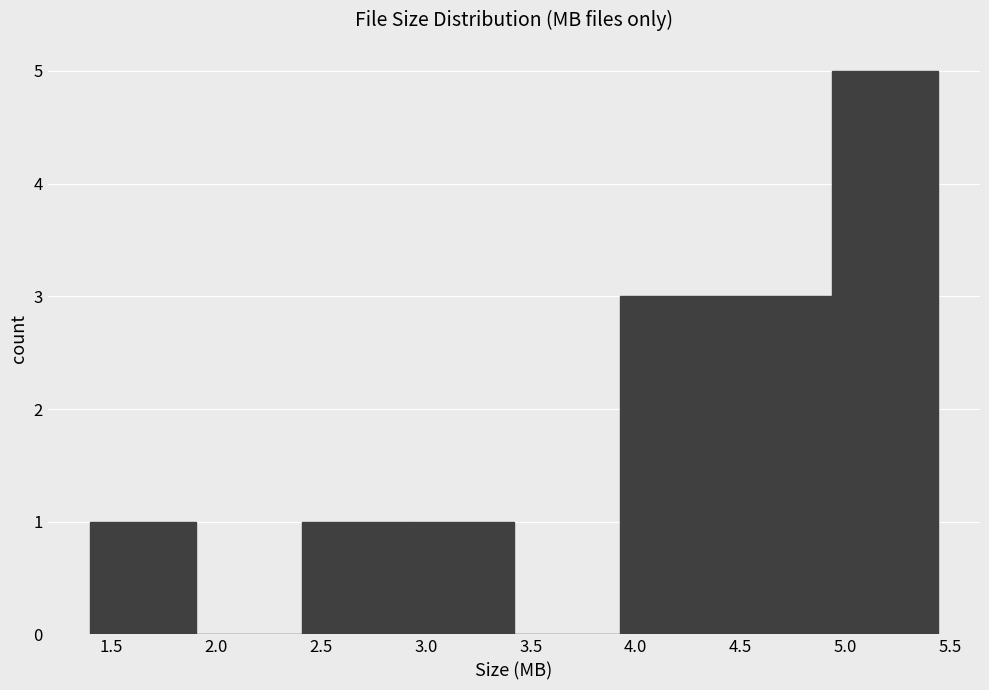

Reading left to right, transcribe this chart: for each bar, give the range it covers on the x-axis and its height. Neither the bar edges nor the heights are printed on the chart, so give them approximately, as read against the axes.

1.400 to 1.905: 1
1.905 to 2.410: 0
2.410 to 2.915: 1
2.915 to 3.420: 1
3.420 to 3.925: 0
3.925 to 4.430: 3
4.430 to 4.935: 3
4.935 to 5.440: 5